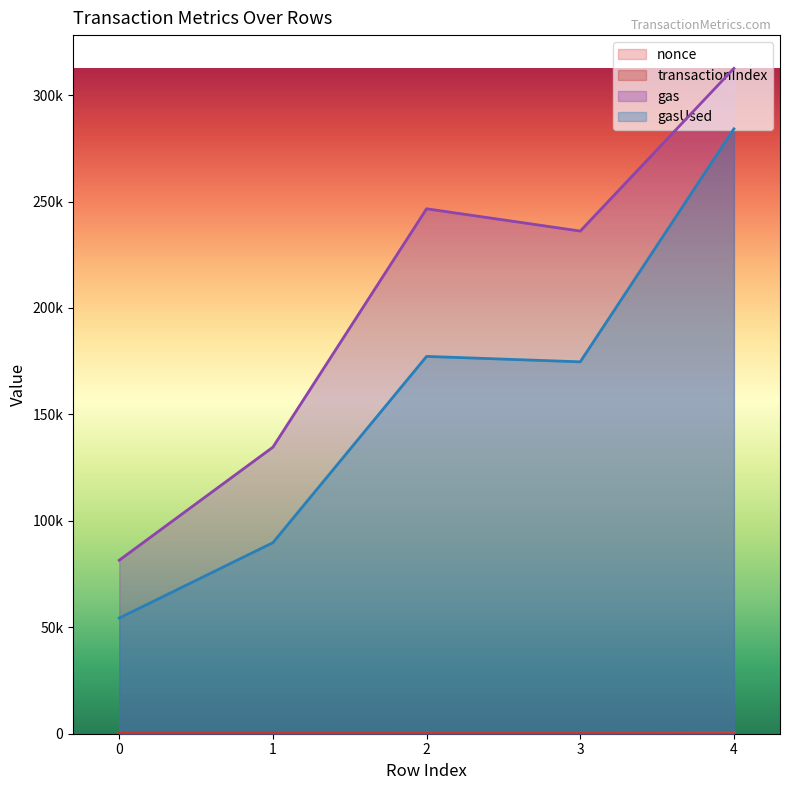

At how many categories does at least one series exceed 78052?

5